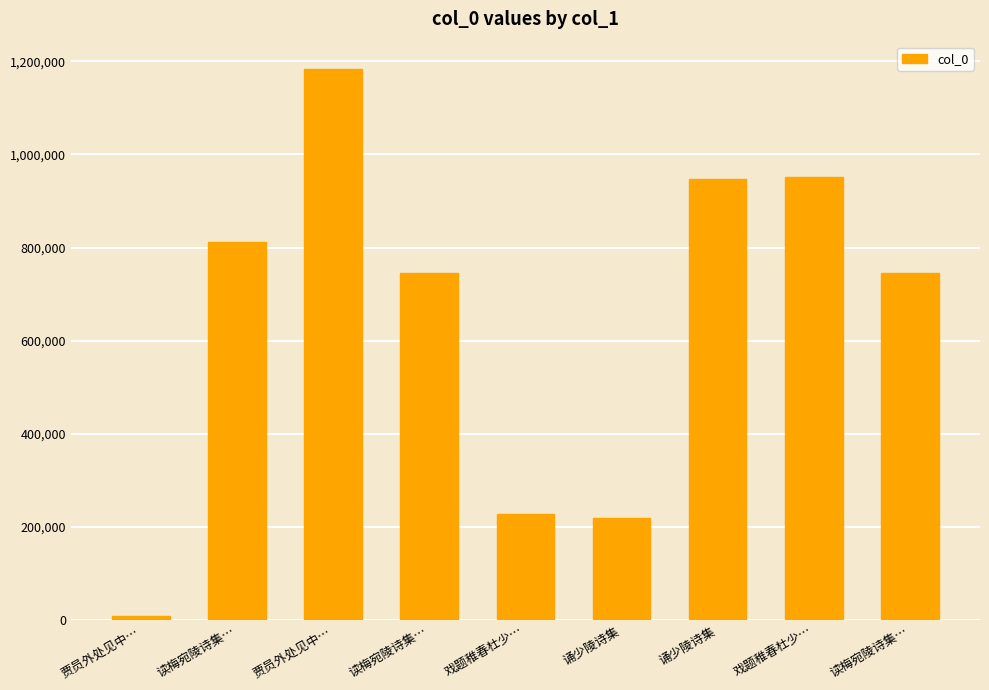

How many bars are there in total?

9